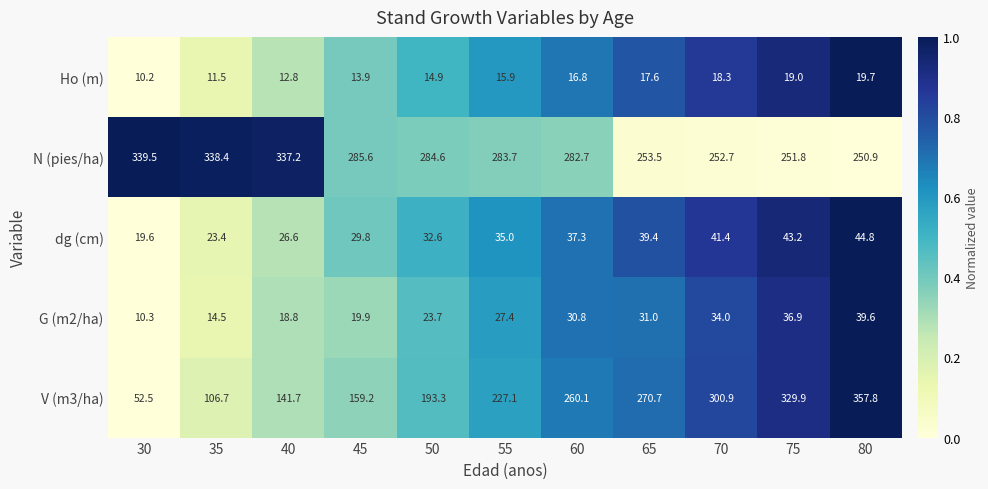

Rank the series at 80 from highest to lowest value.

V (m3/ha), N (pies/ha), dg (cm), G (m2/ha), Ho (m)